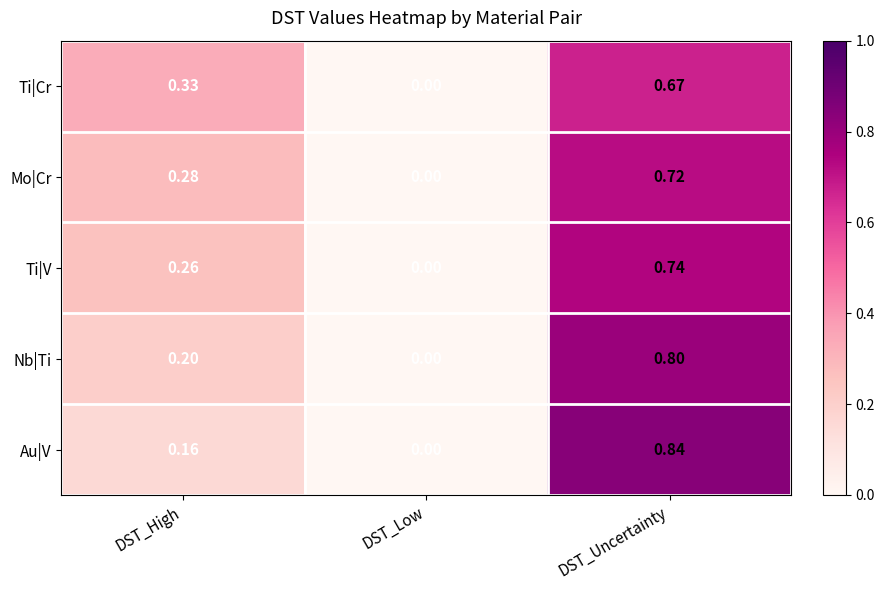

Which series has the largest range (max minus min)?

Au|V